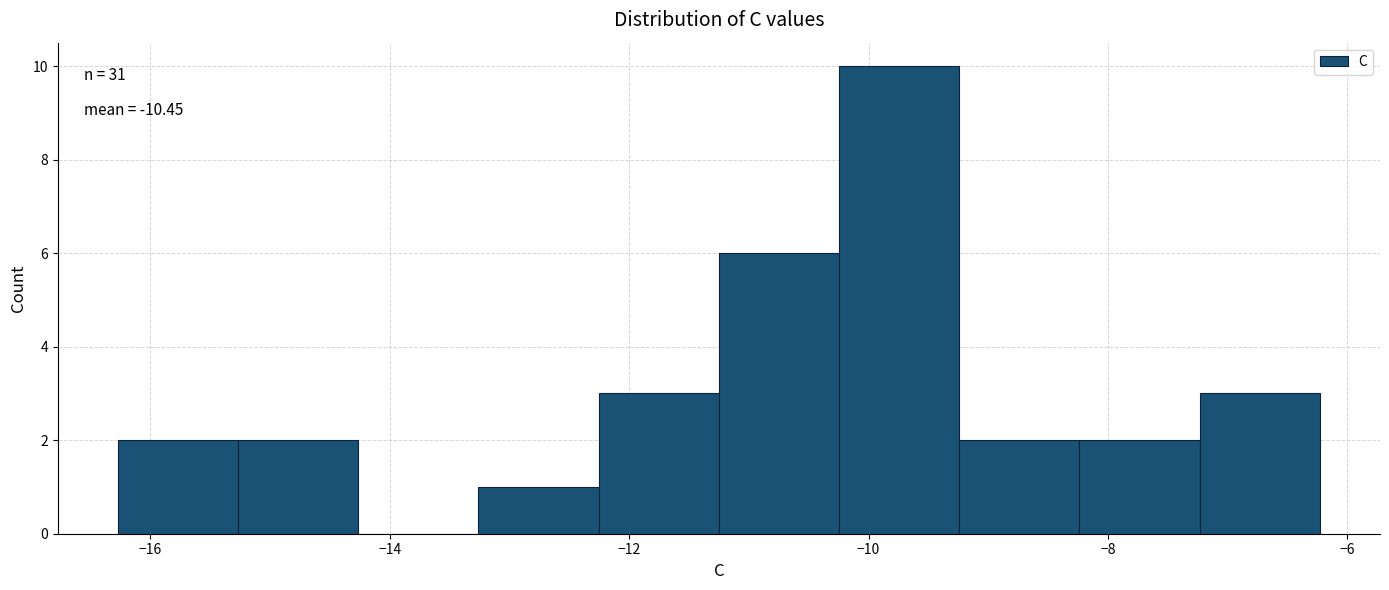

Over which range of the x-axis is the bar tallest?

-10.2 to -9.2